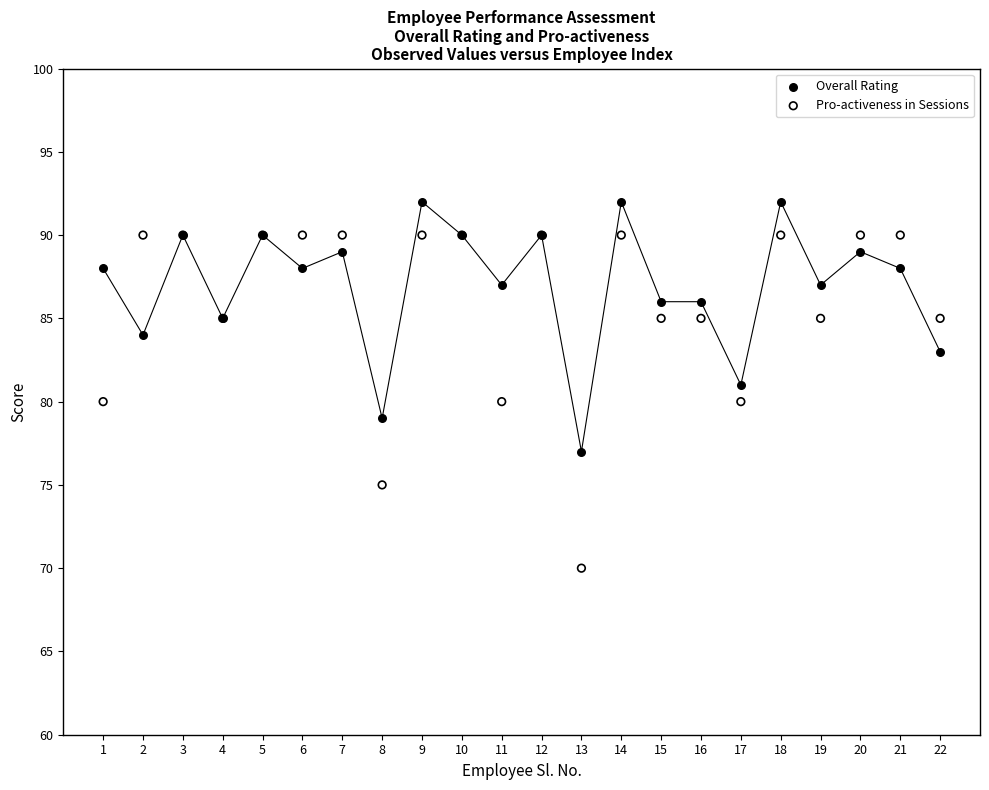

Which series reaches the maximum Y coordinate?

Overall Rating